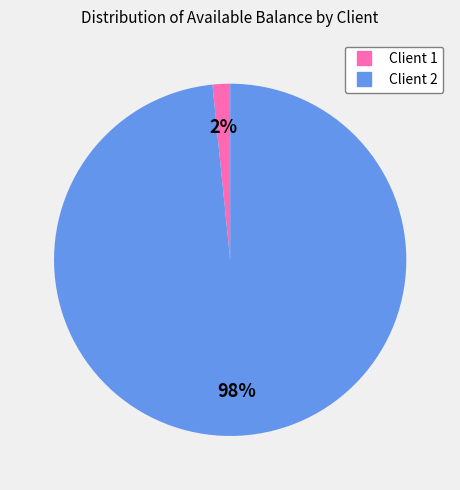

How many segments does this pie chart have?

2